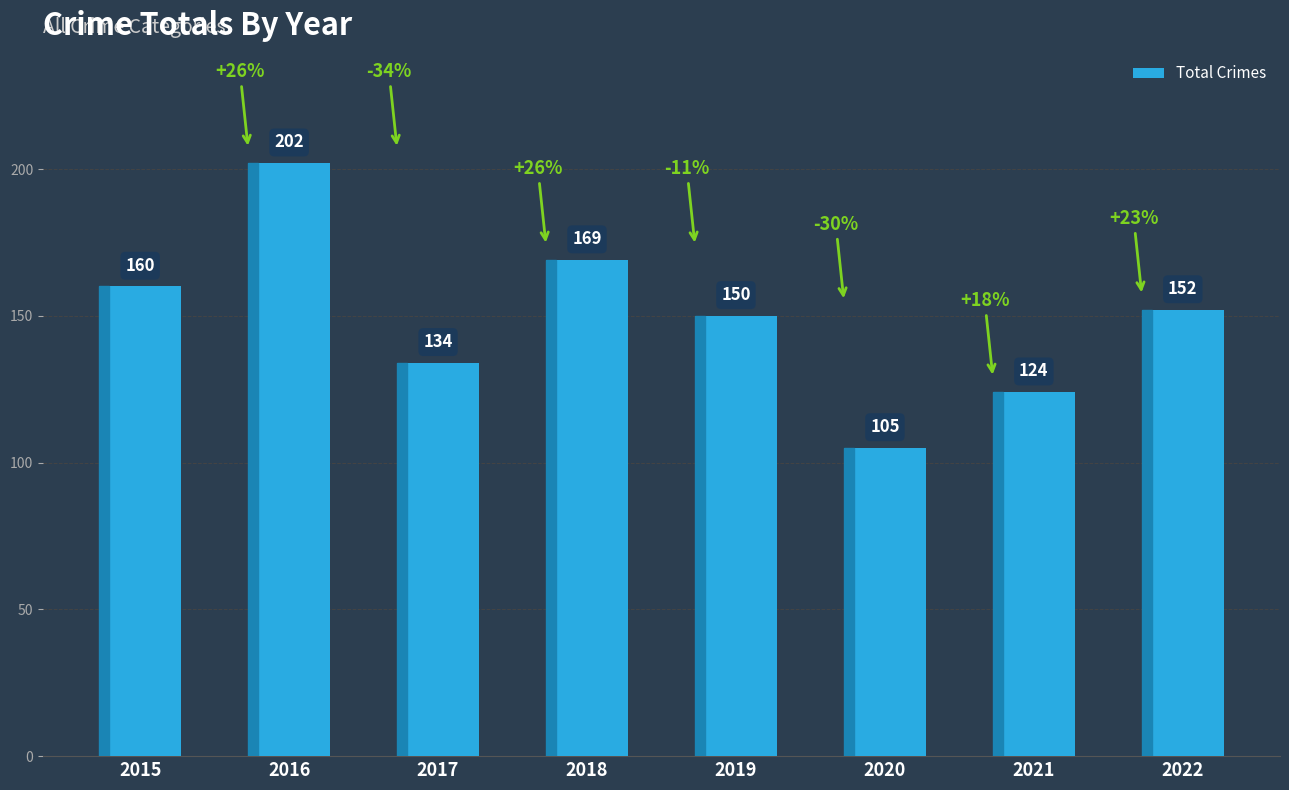

At which category does the chart reach its peak across all series?

2016